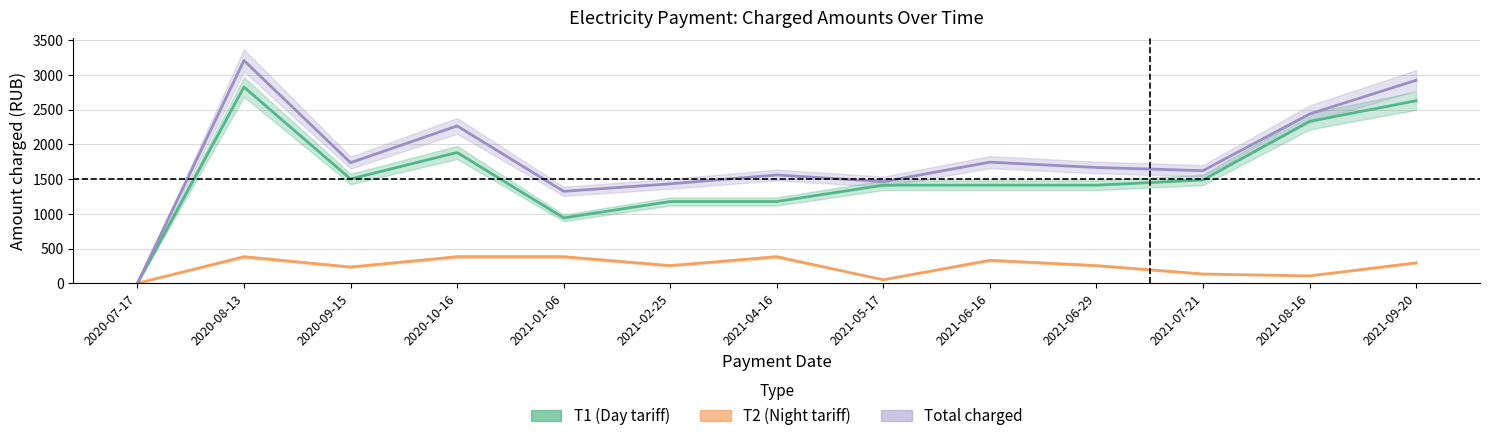

Rank the series at 2021-09-20 from lowest to highest value.

Т2 (Night tariff), Т1 (Day tariff), Total charged